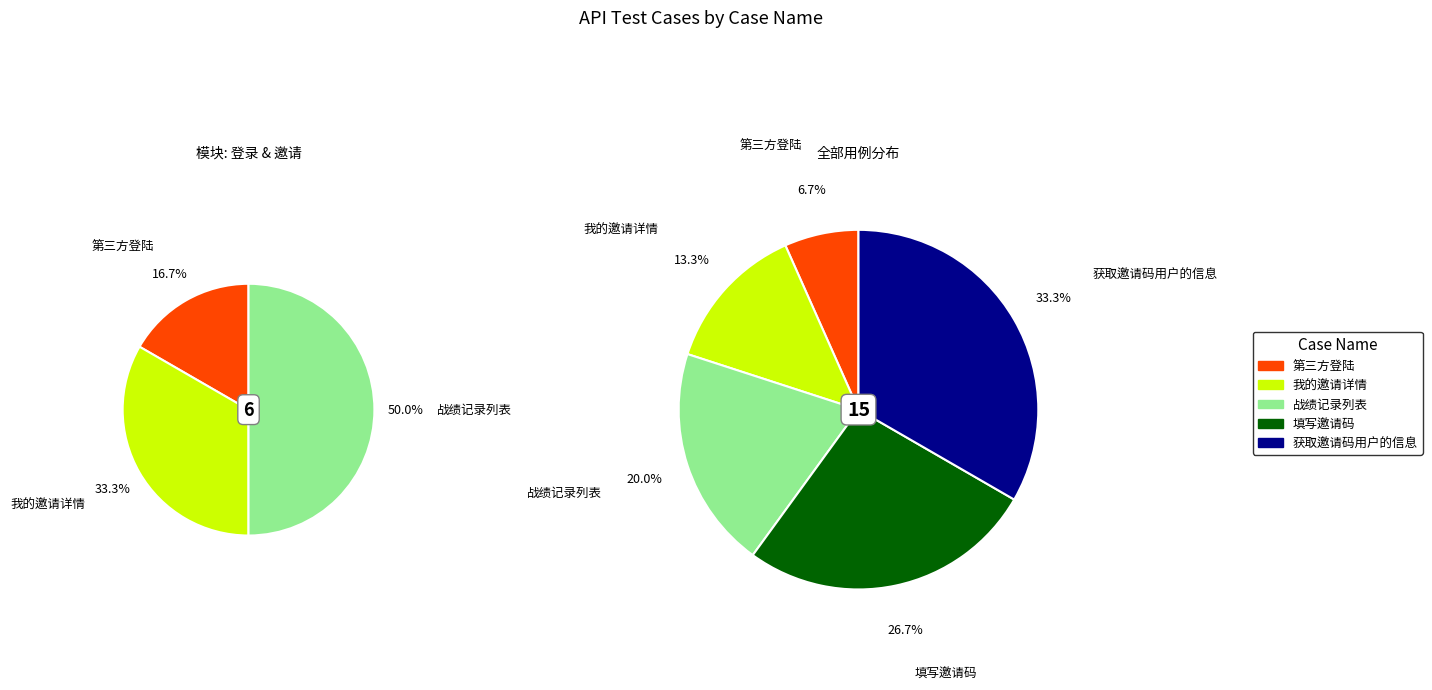

To the nearest percent, what is the average slice percentage?

20%